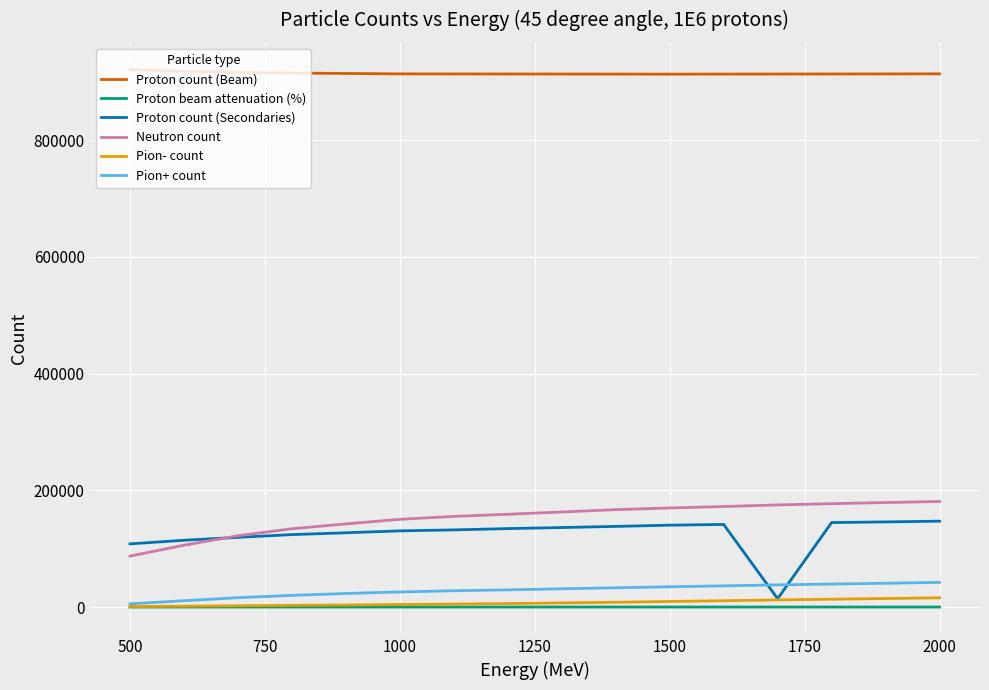

What is the maximum value for Neutron count?

180808.0